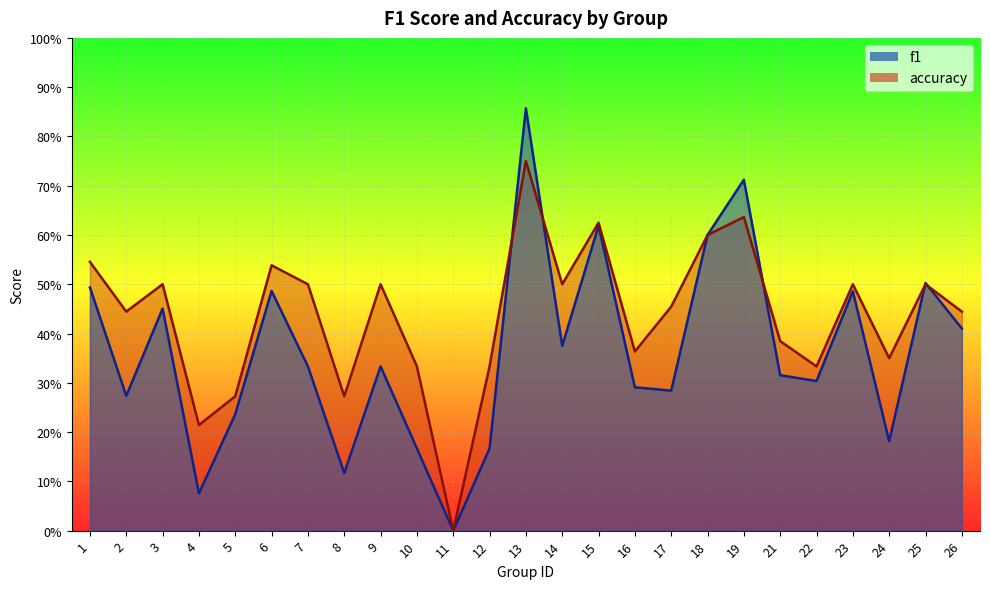

True or false: f1 has more than 0 points higher than both neighbors.

True